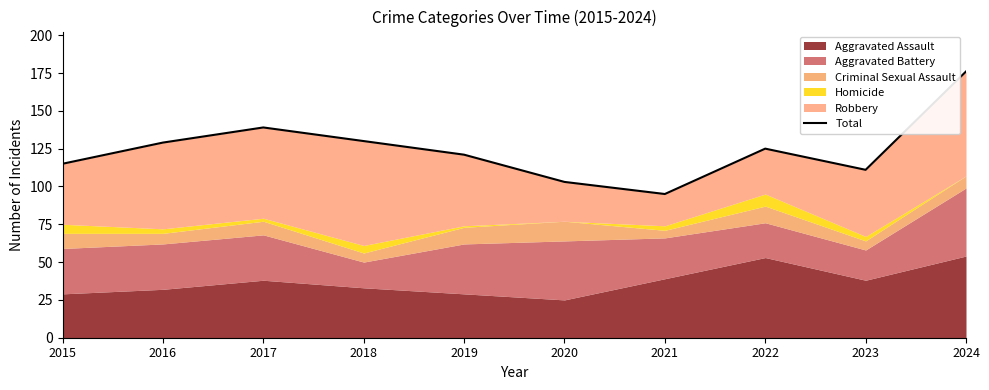

Which has a higher value, 2016 or 2015?

2016